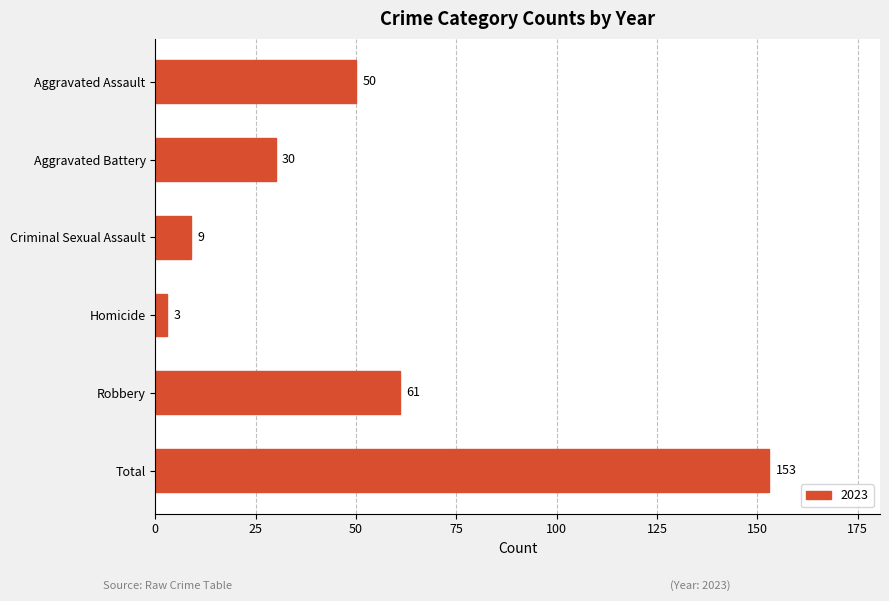

How many bars are there in total?

6